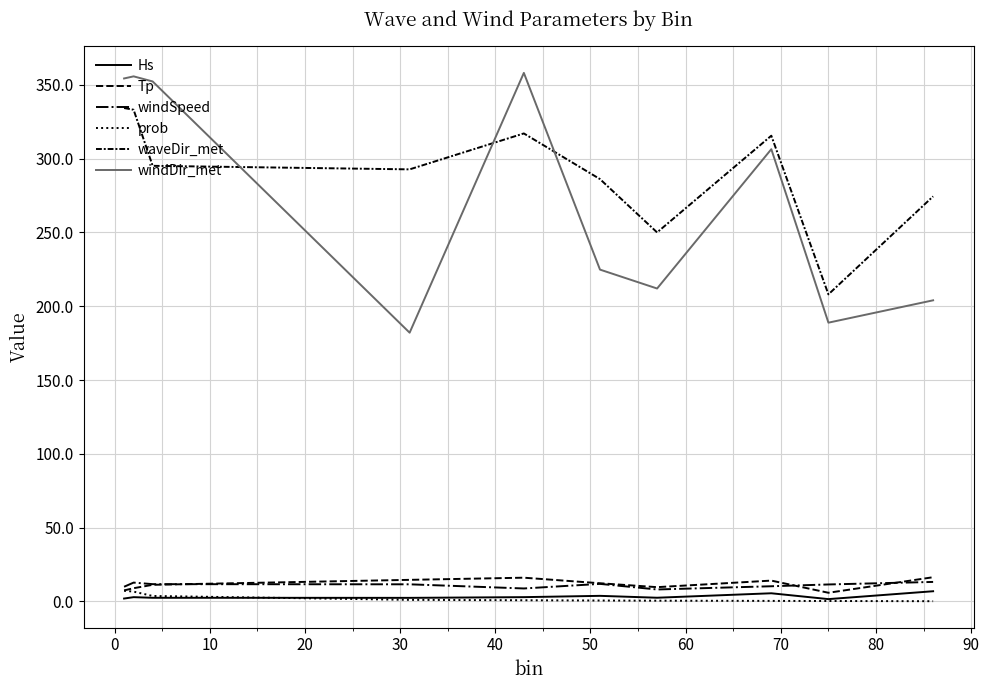

How many lines are shown in the chart?

6